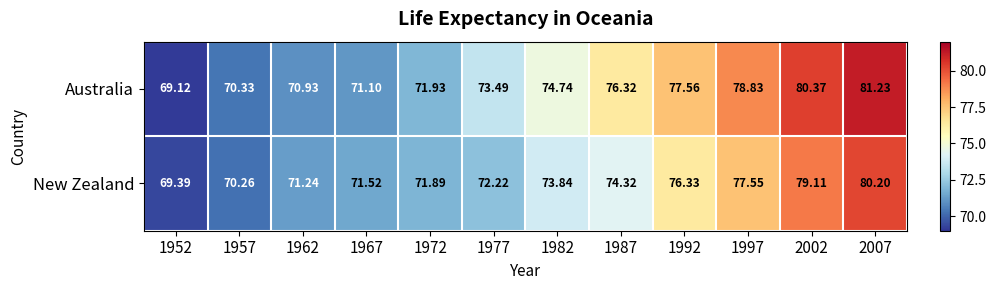

Is the value of New Zealand at 1957 greater than the value of Australia at 1962?

No